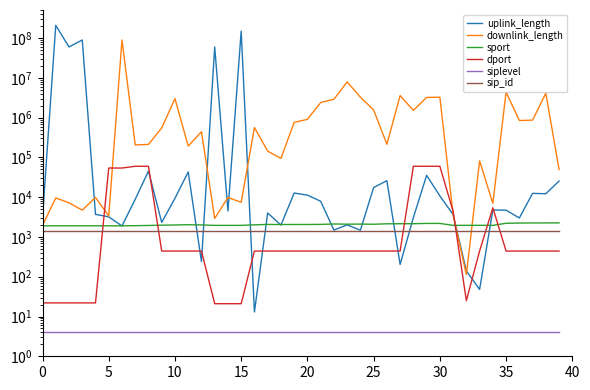

Which series has the largest total across all categories?

uplink_length